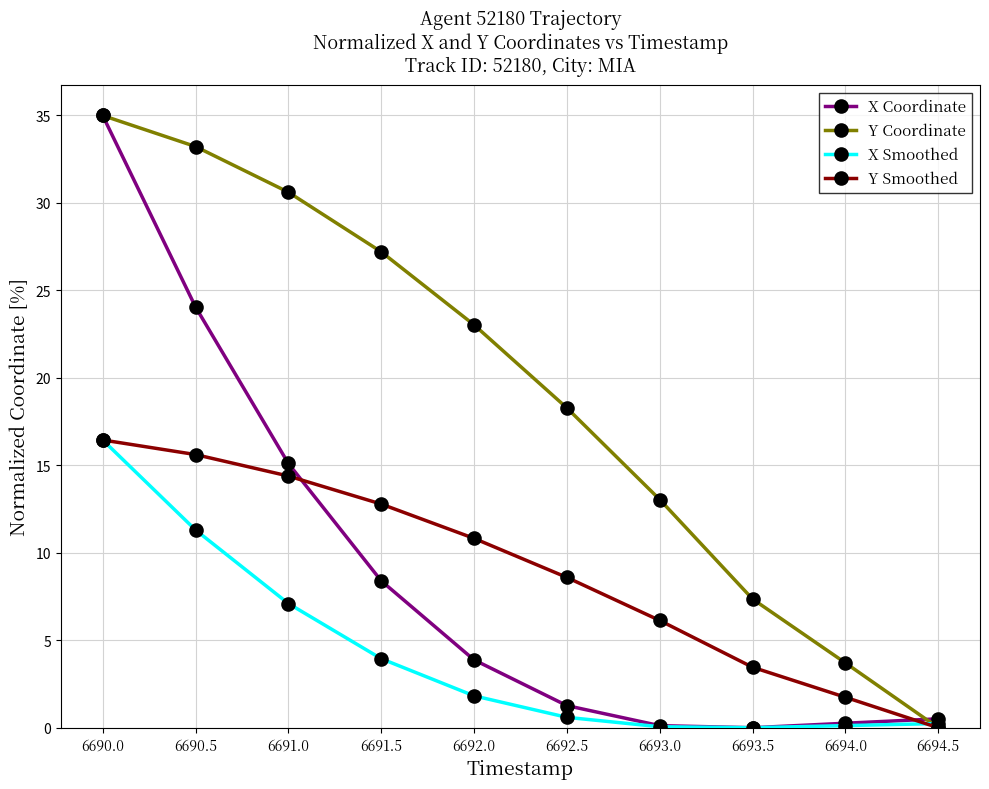

Between which two adjacent categories do X Coordinate and Y Smoothed first intersect?

6691.0 and 6691.5